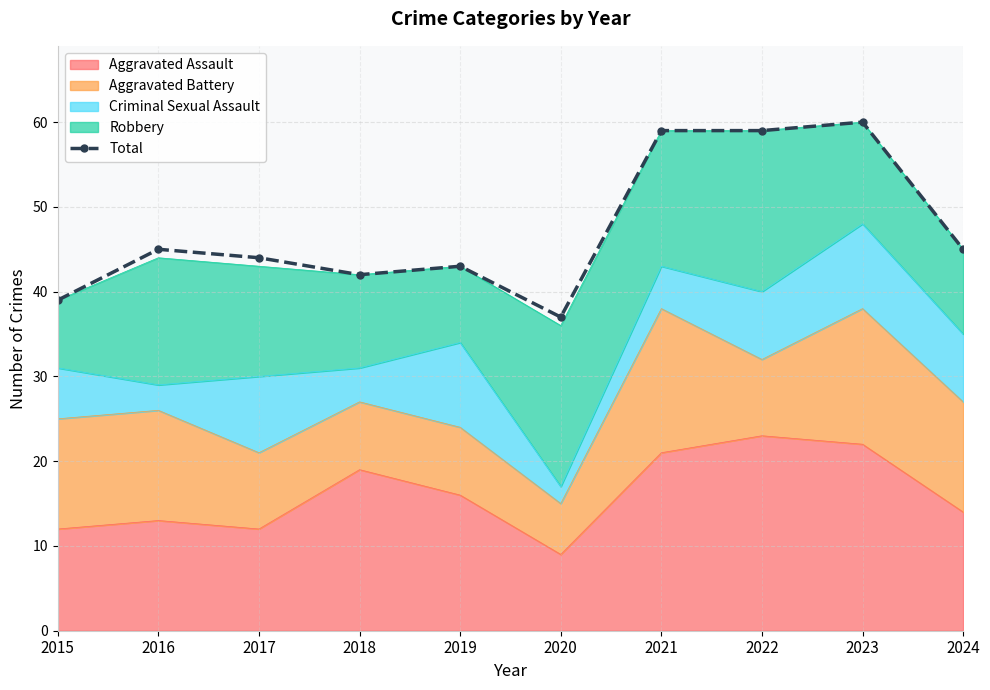

How many data points does each series have?

10